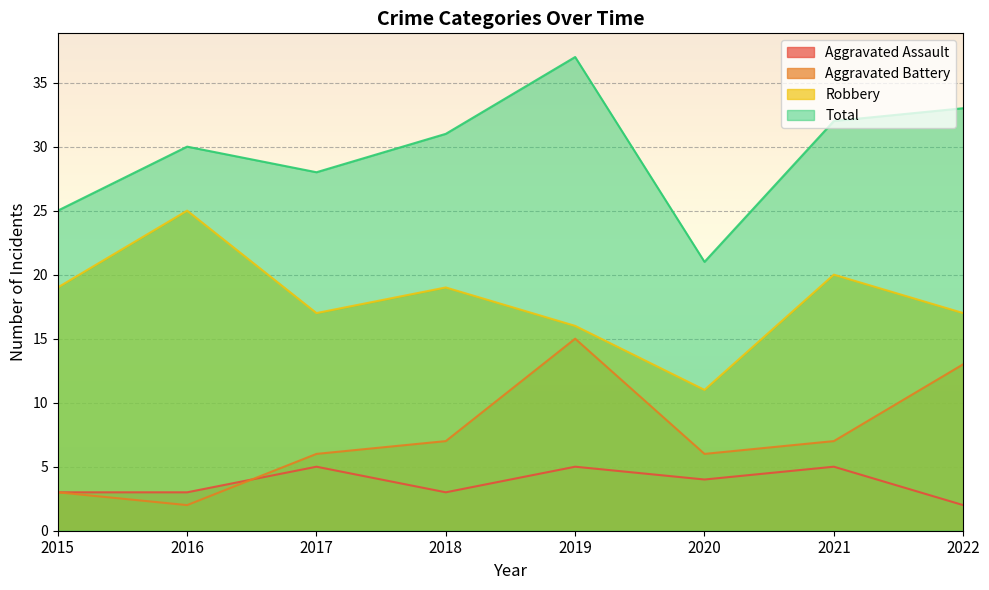

What is the value of the Total point at the 1st from the left?

25